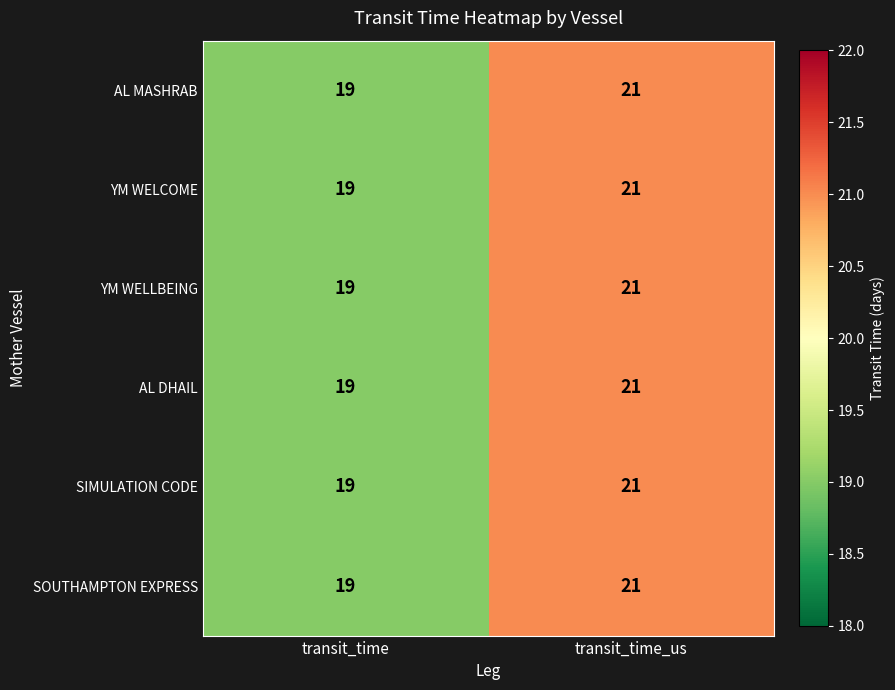

List the labels in order of SOUTHAMPTON EXPRESS value, largest first.

transit_time_us, transit_time